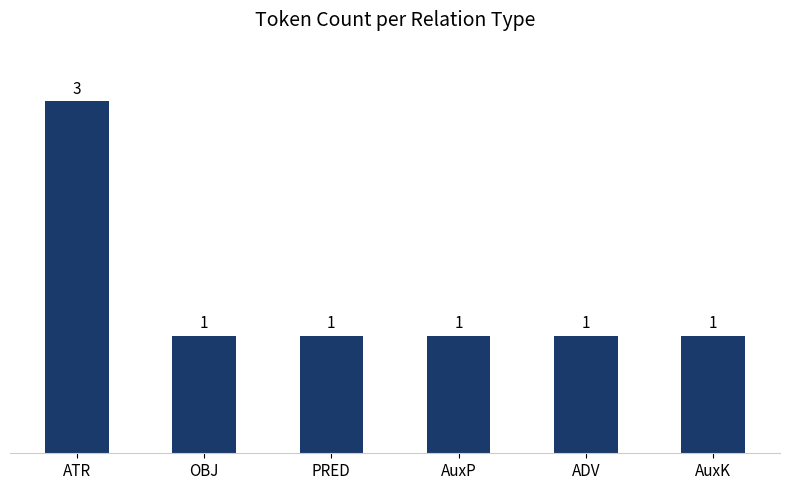

What is the value of the 2nd bar from the left?

1